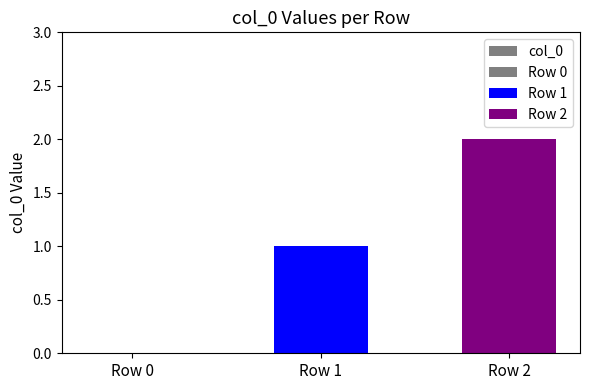

What is the difference between the values at Row 0 and Row 2?

2